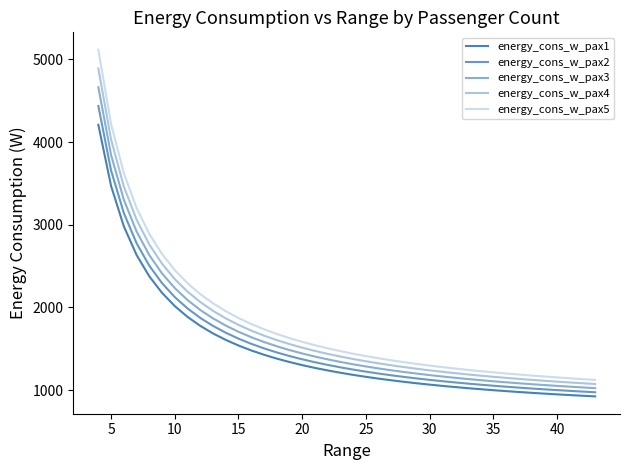

Is this an area chart (filled region under the line)?

No